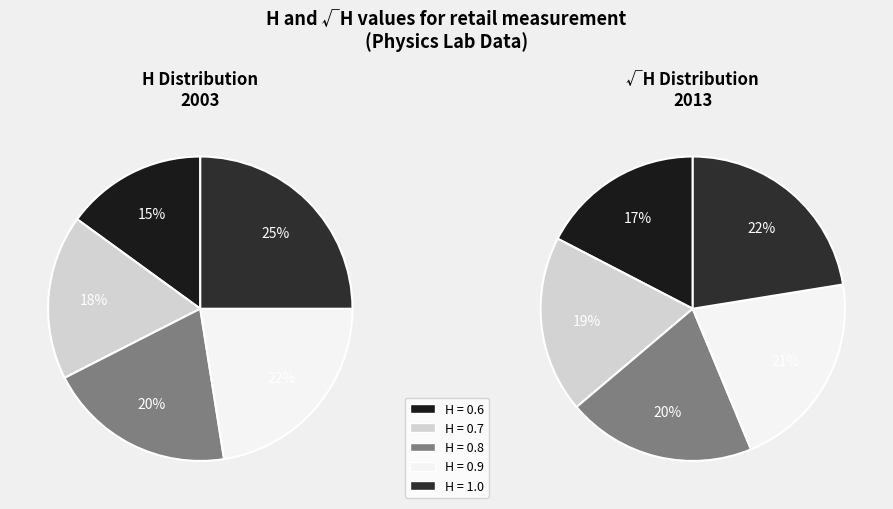

Is 1.4 the majority of the pie?

No